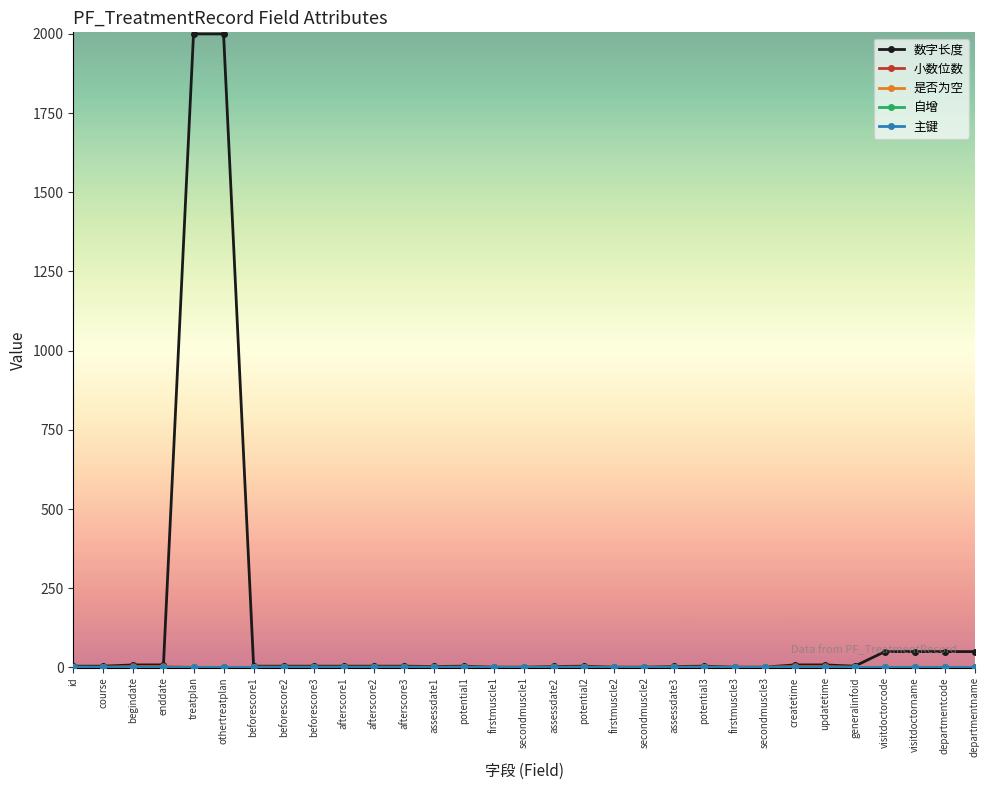

Which label corresponds to the largest value in the chart?

treatplan